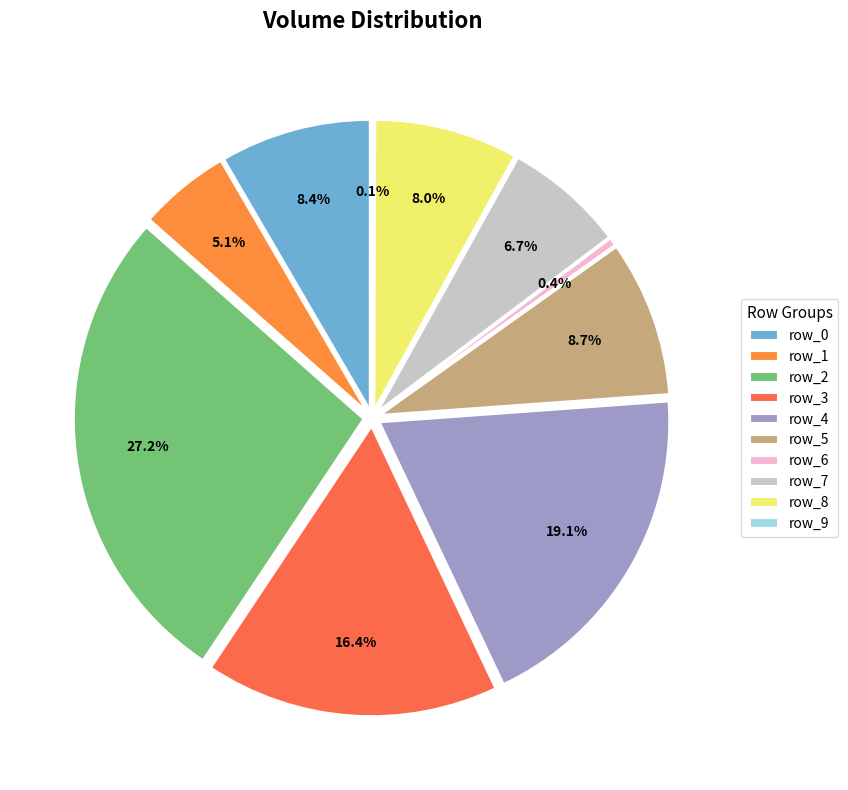

Which has a higher value, row_8 or row_9?

row_8